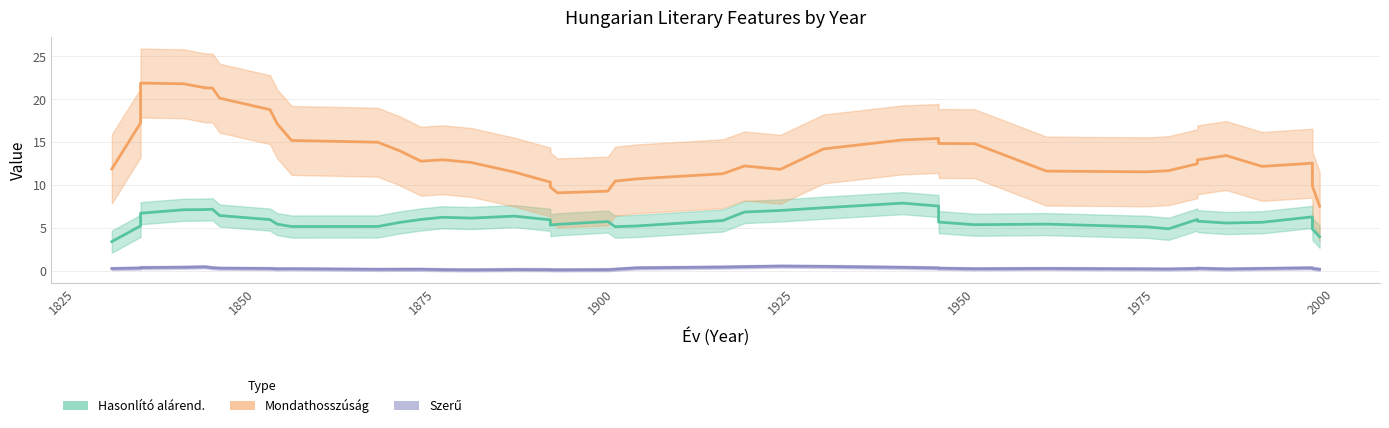

Is the value of Hasonlító alárend. at 1976 greater than the value of Szerű at 1878?

Yes